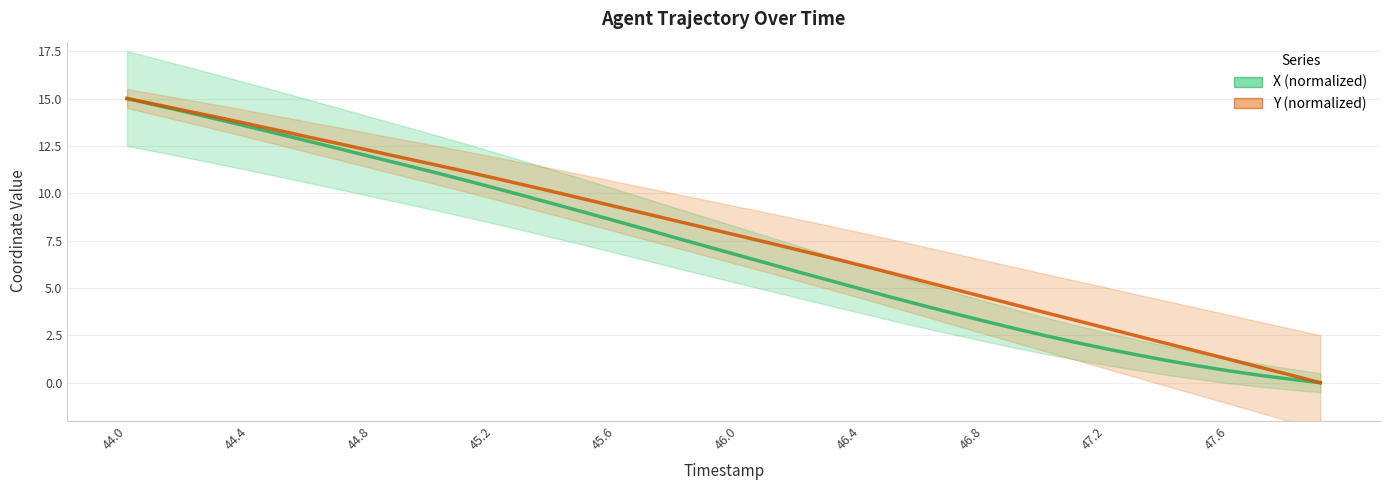

At which category does the chart reach its peak across all series?

44.0